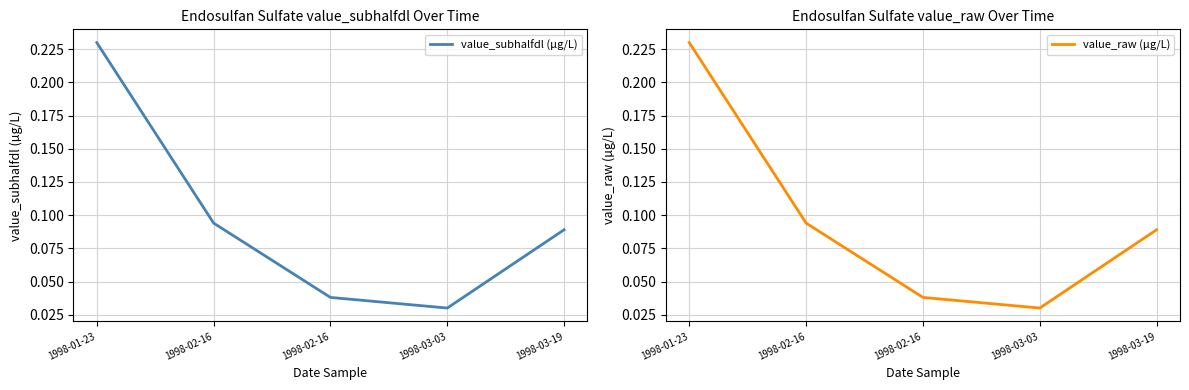

Reading right to left, list all the values displayed in this chart.

value_subhalfdl (µg/L): 0.1	0.0	0.0	0.1	0.2
value_raw (µg/L): 0.1	0.0	0.0	0.1	0.2